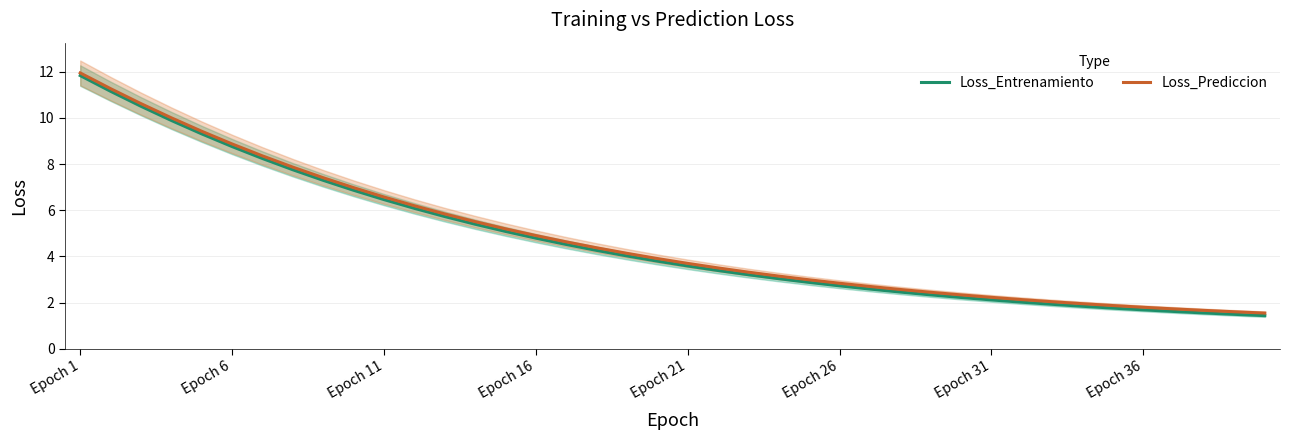

Is this an area chart (filled region under the line)?

No